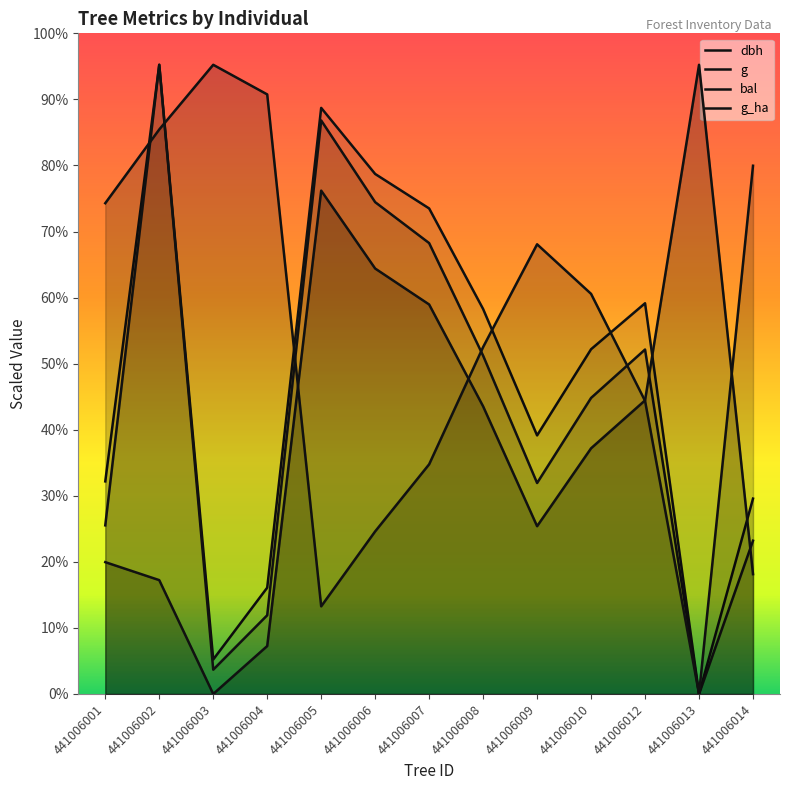

The bal series shows 317.7 at 441006008. True or false?

False